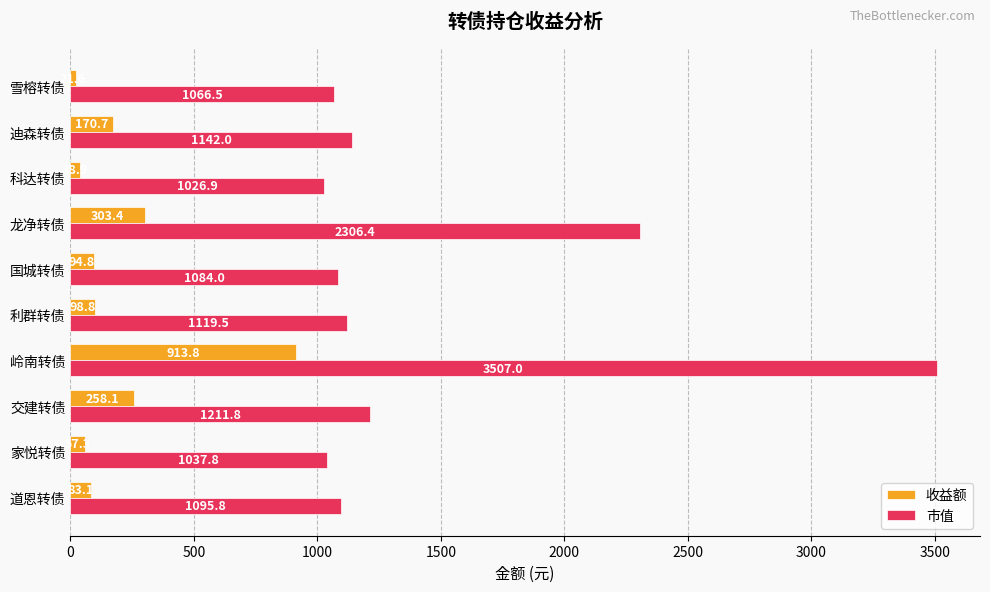

Is it true that 市值 equals 1084.0 at 国城转债?

True